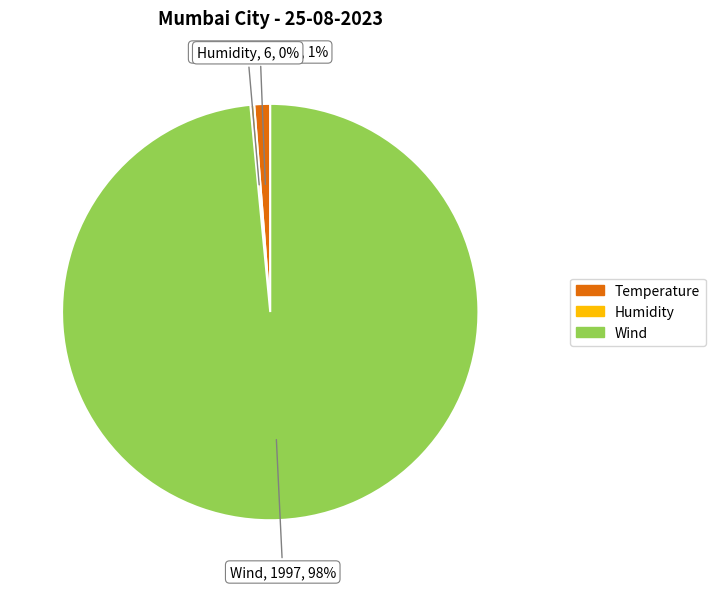

Do Humidity and Temperature together represent more than half of the pie?

No